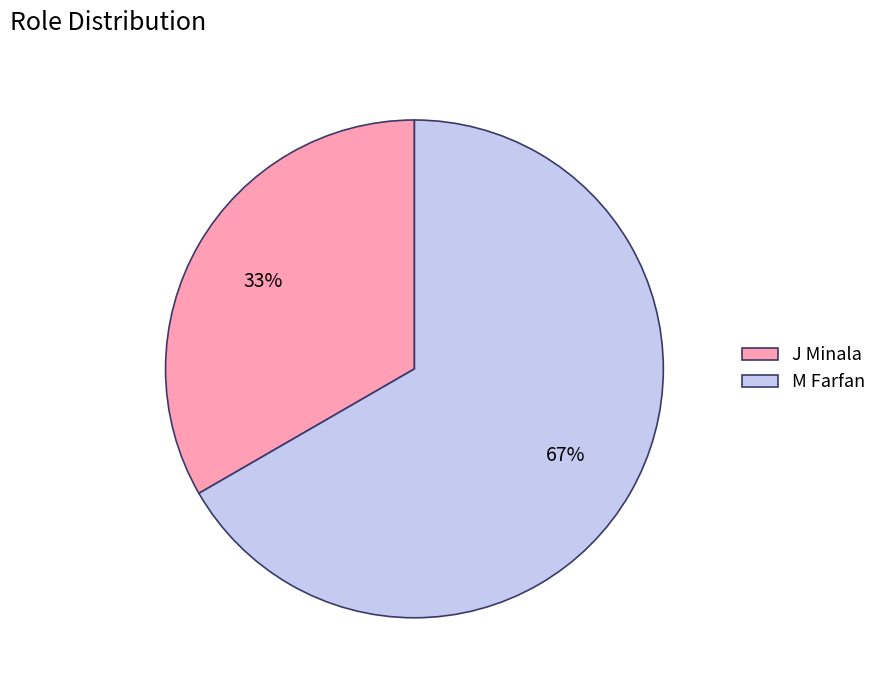

What percentage is the M Farfan slice, to the nearest percent?

67%